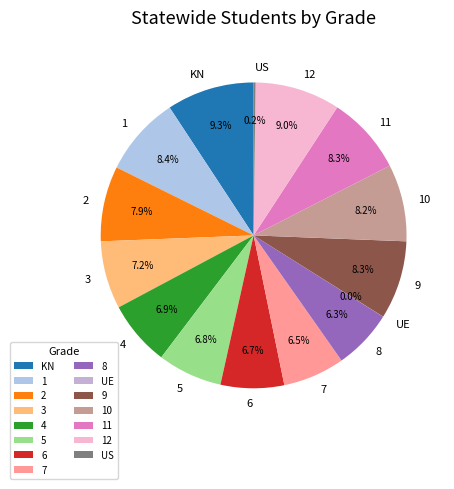

Is the sum of 6 and KN greater than half?

No